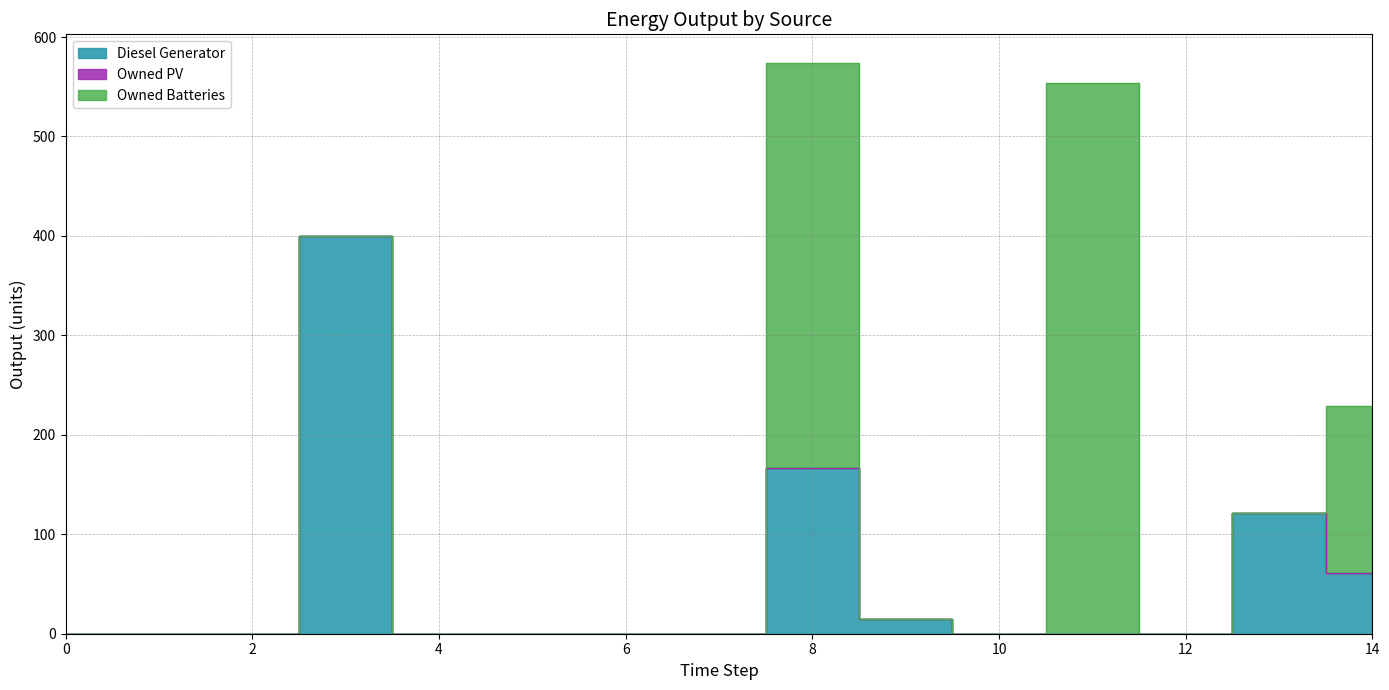

Rank the series at 14 from highest to lowest value.

Owned Batteries, Diesel Generator, Owned PV